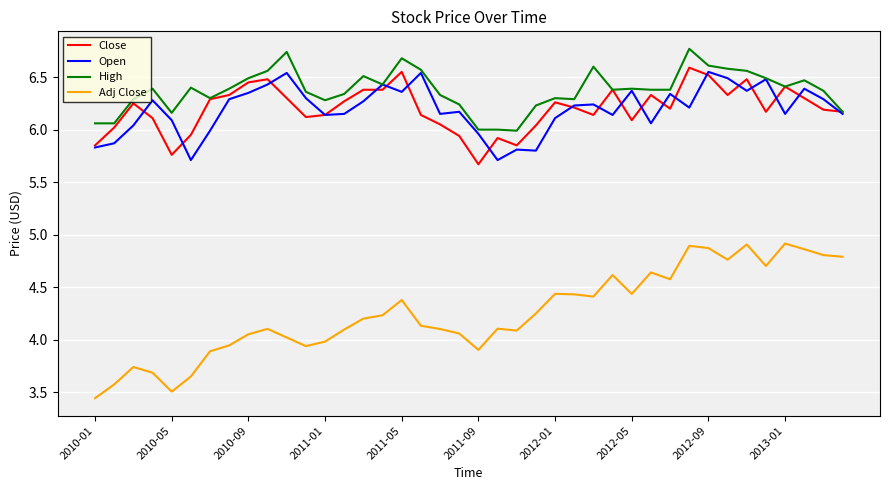

What is the maximum value shown in the chart?

6.8